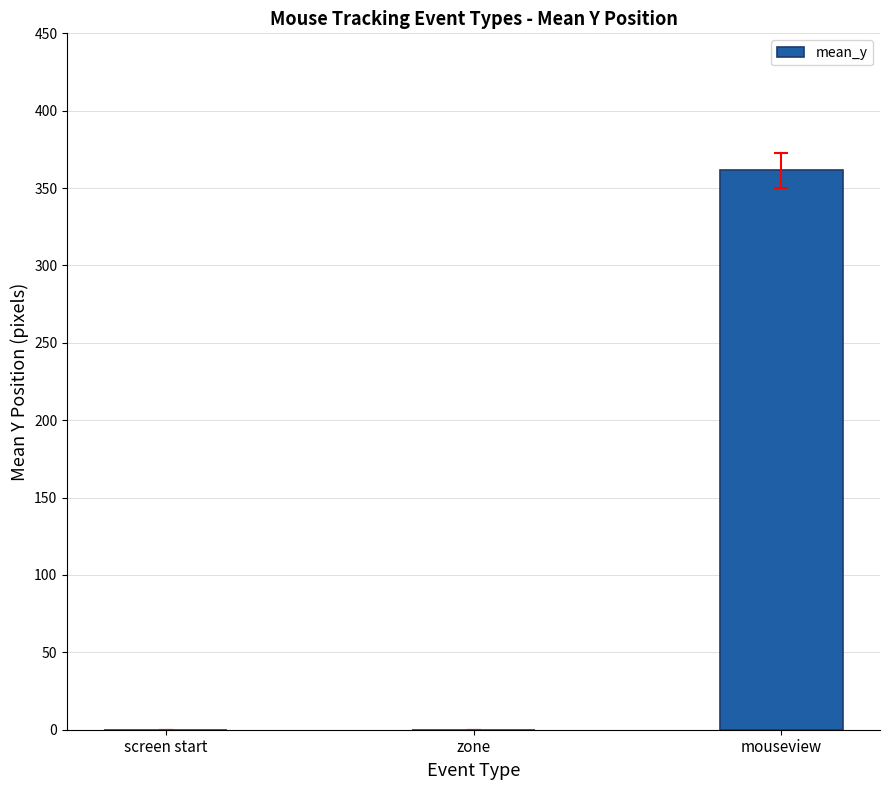

Are the bars horizontal?

No